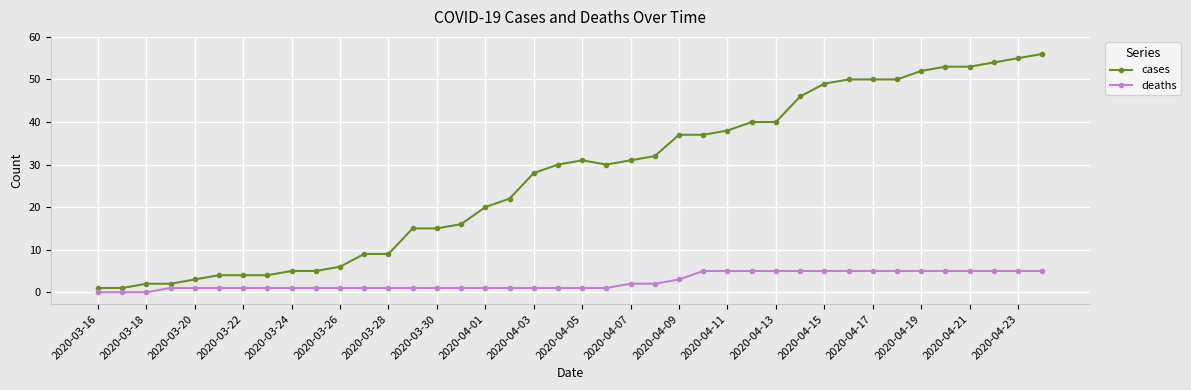

Count the number of data series in this chart.

2